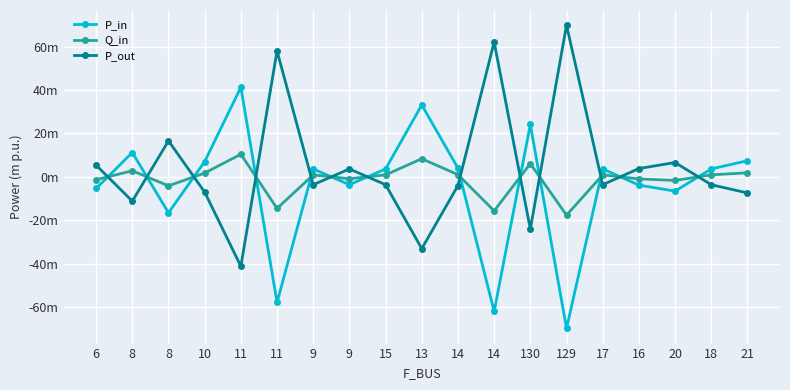

Reading right to left, transcribe all the data shown in this chart.

P_in: 7.4	3.6	-6.6	-3.8	3.6	-69.9	24.2	-62.1	4.0	33.2	3.6	-3.6	3.6	-57.9	41.3	7.0	-16.6	11.2	-5.4
Q_in: 1.9	0.9	-1.7	-1.0	0.9	-17.7	6.1	-15.7	1.0	8.3	0.9	-0.9	0.9	-14.6	10.4	1.8	-4.2	2.8	-1.3
P_out: -7.4	-3.6	6.6	3.8	-3.6	70.0	-24.1	62.2	-4.0	-33.1	-3.6	3.6	-3.6	58.1	-41.3	-7.0	16.6	-11.2	5.4